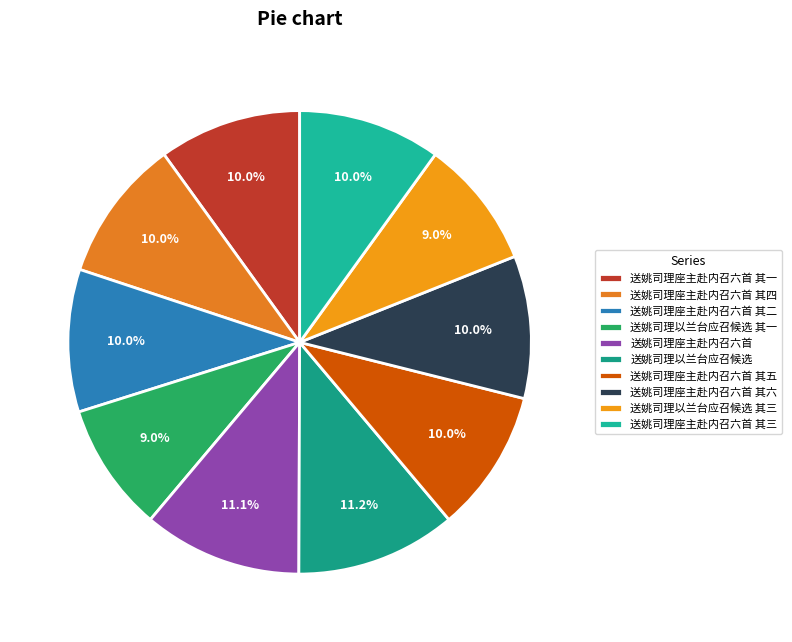

Is 送姚司理以兰台应召候选 the majority of the pie?

No